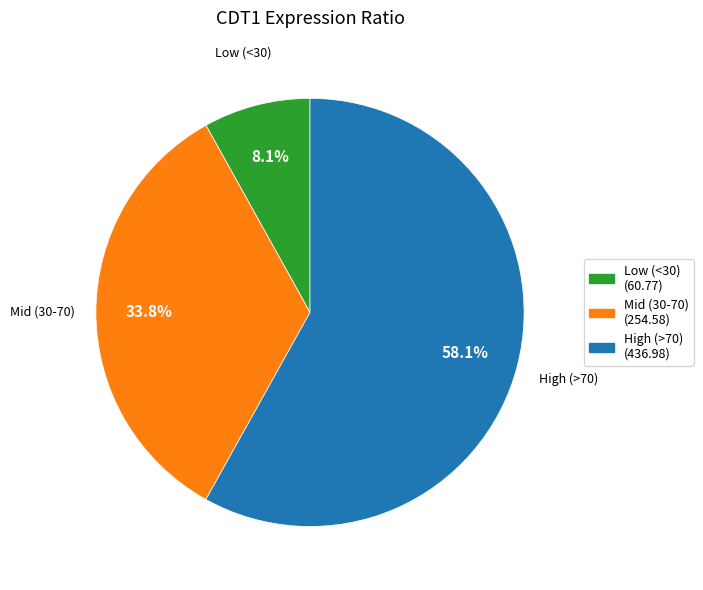

Which category has the smallest portion of the pie?

Low (<30) (60.77)